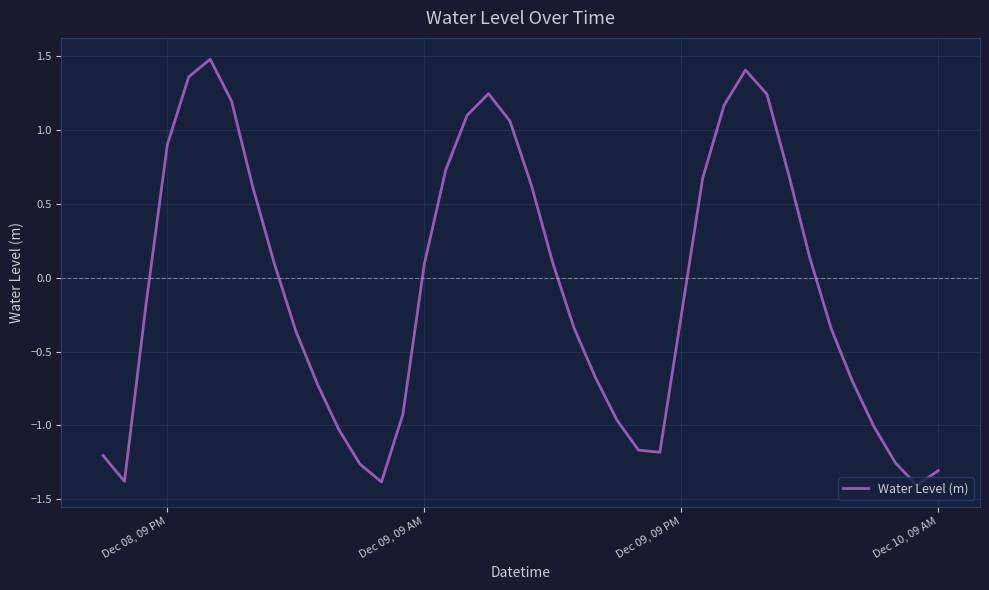

What is the smallest value displayed?

-1.4